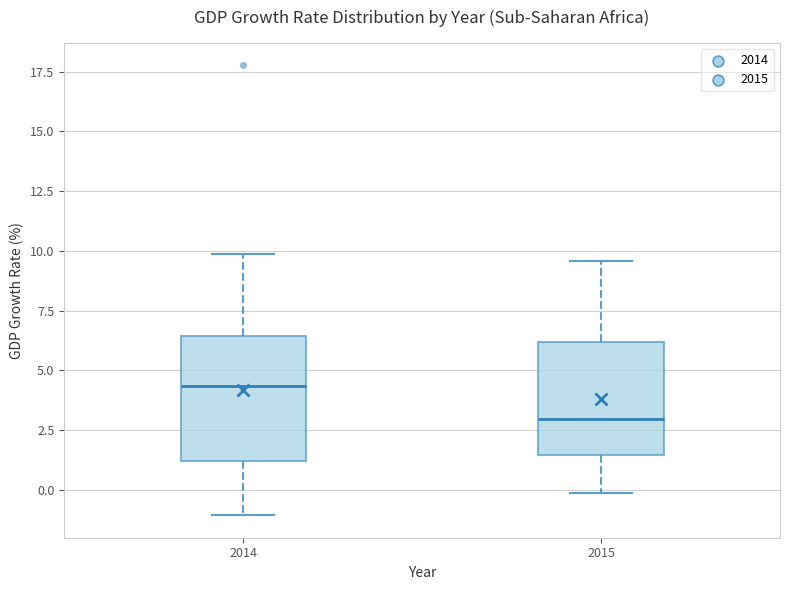

Where does the upper whisker of the box at x = 2014 end on the y-axis? The values are not printed on the chart, so give them approximately, as read against the axis.

10.0